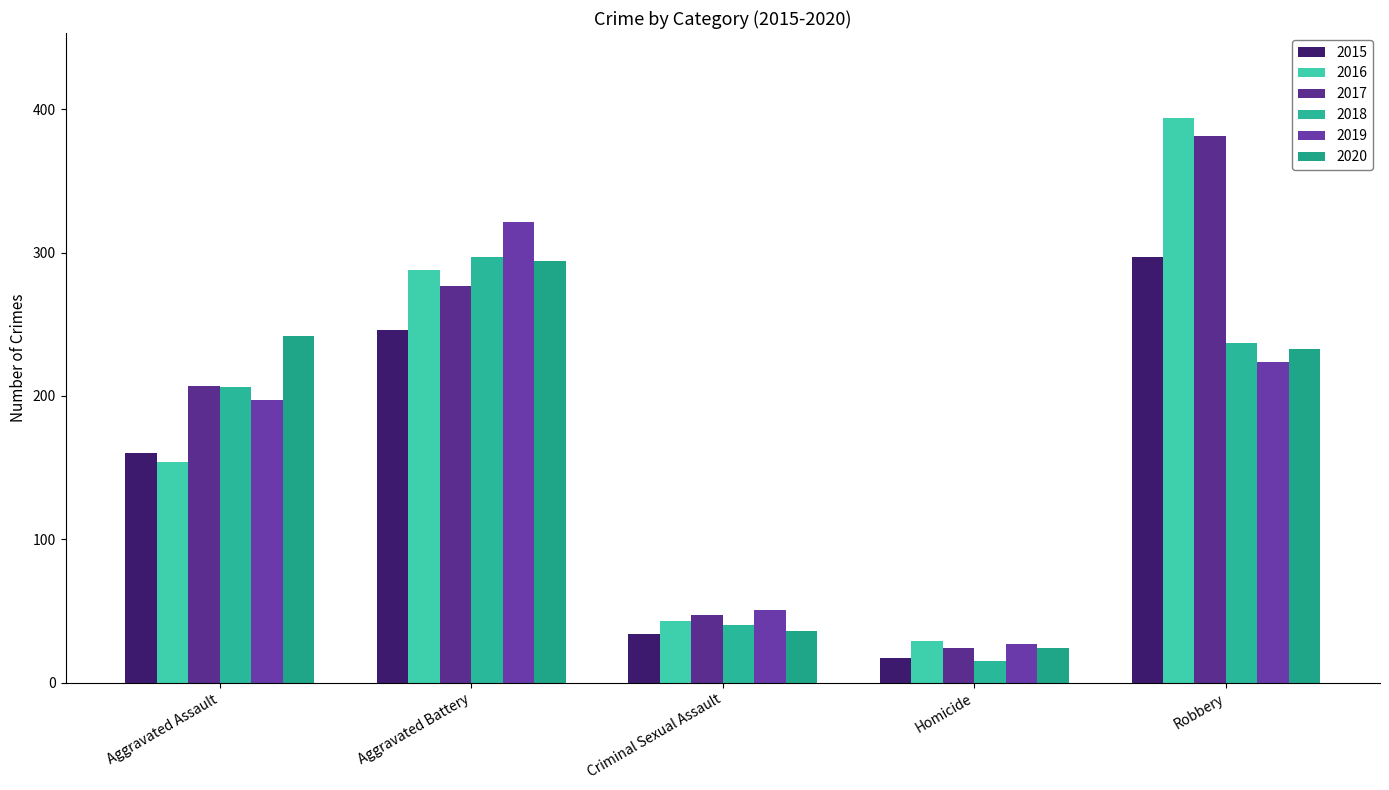

What is the label of the 5th bar from the right?

Aggravated Assault